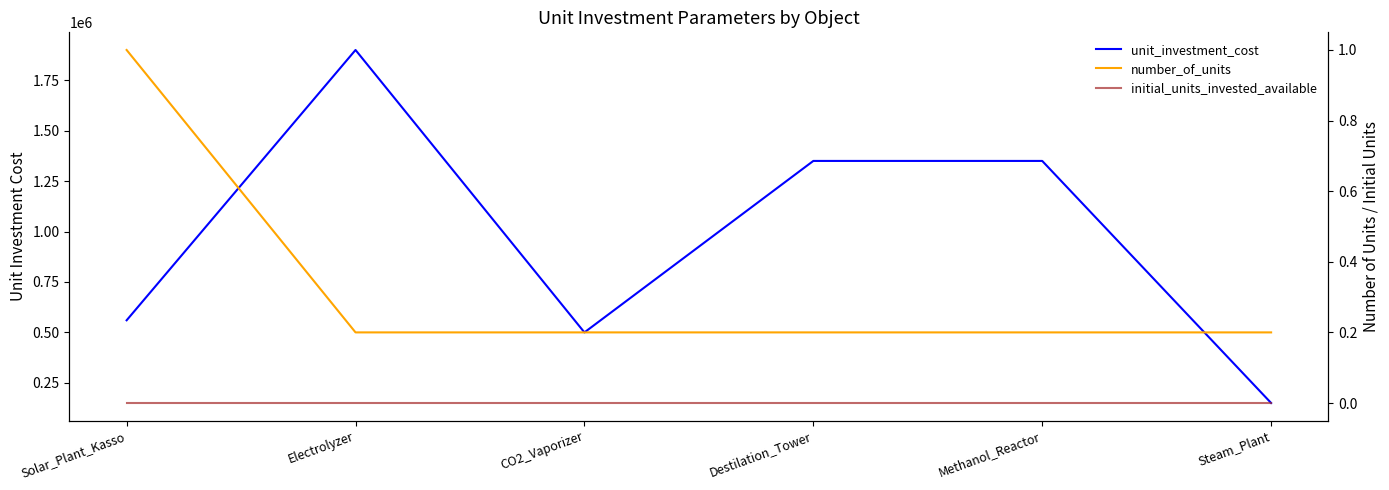

What are all the series names shown in the legend?

unit_investment_cost, number_of_units, initial_units_invested_available